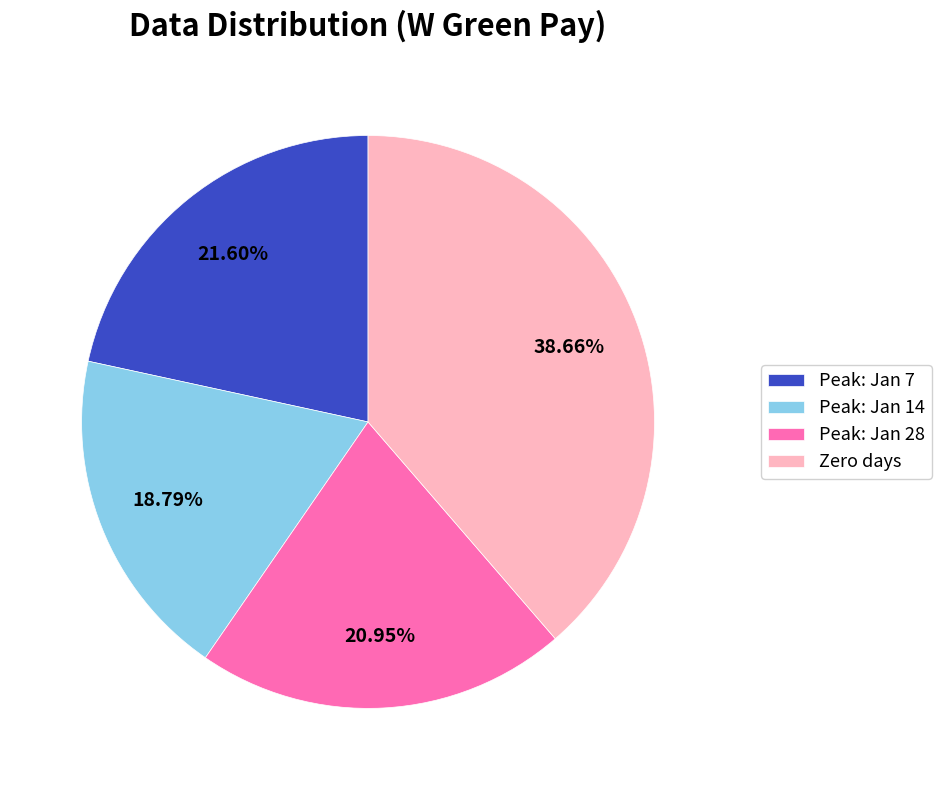

Rank the categories by value from lowest to highest.

Peak: Jan 14, Peak: Jan 28, Peak: Jan 7, Zero days